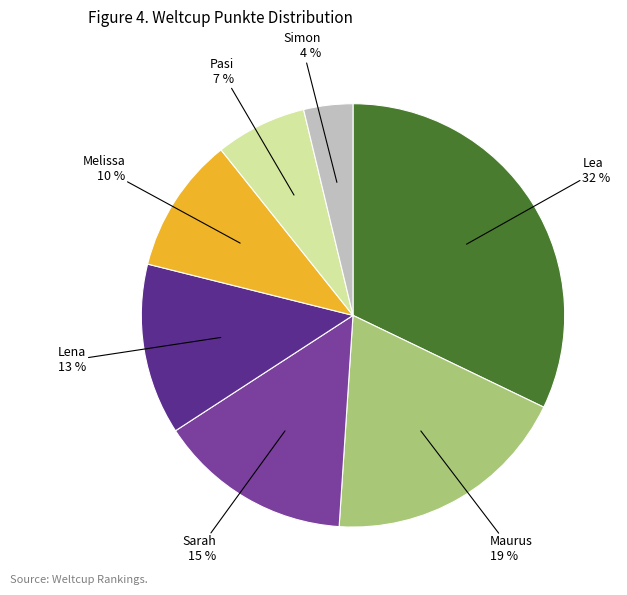

To the nearest percent, what is the average slice percentage?

14%